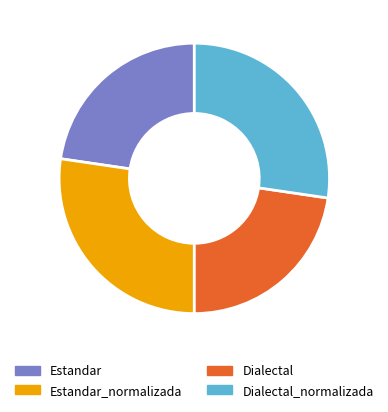

Is there any slice that represents more than half of the pie?

No